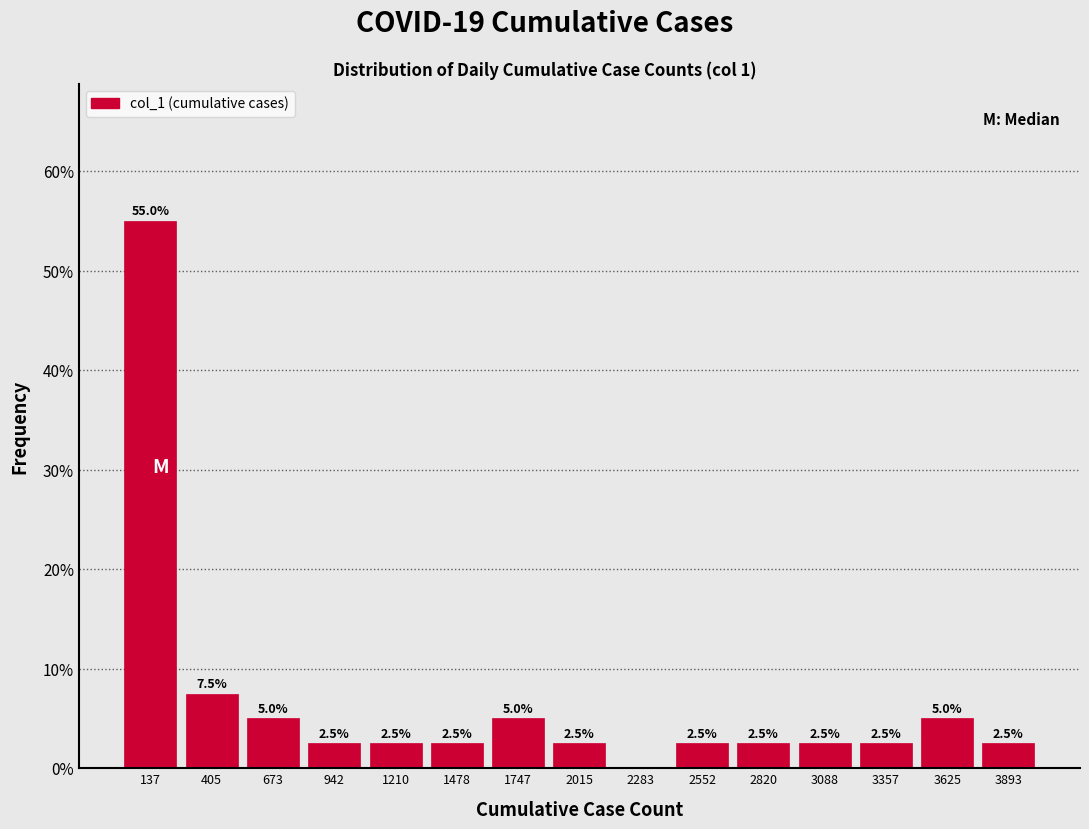

Over which range of the x-axis is the bar tallest?

0 to 250